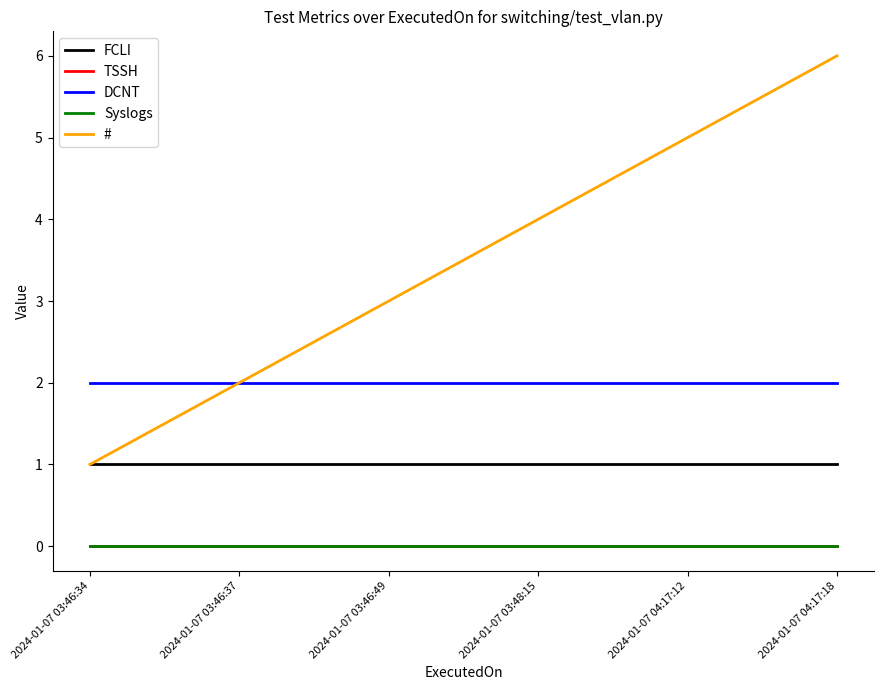

At which label is # closest to 3?

2024-01-07 03:46:49